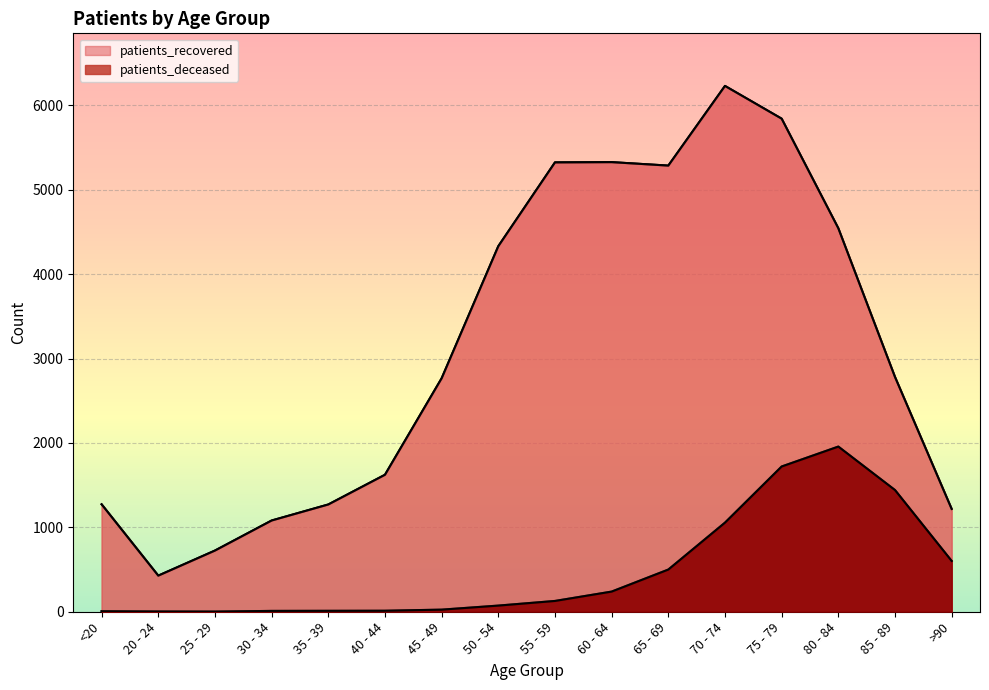

Which series has the largest total across all categories?

patients_recovered